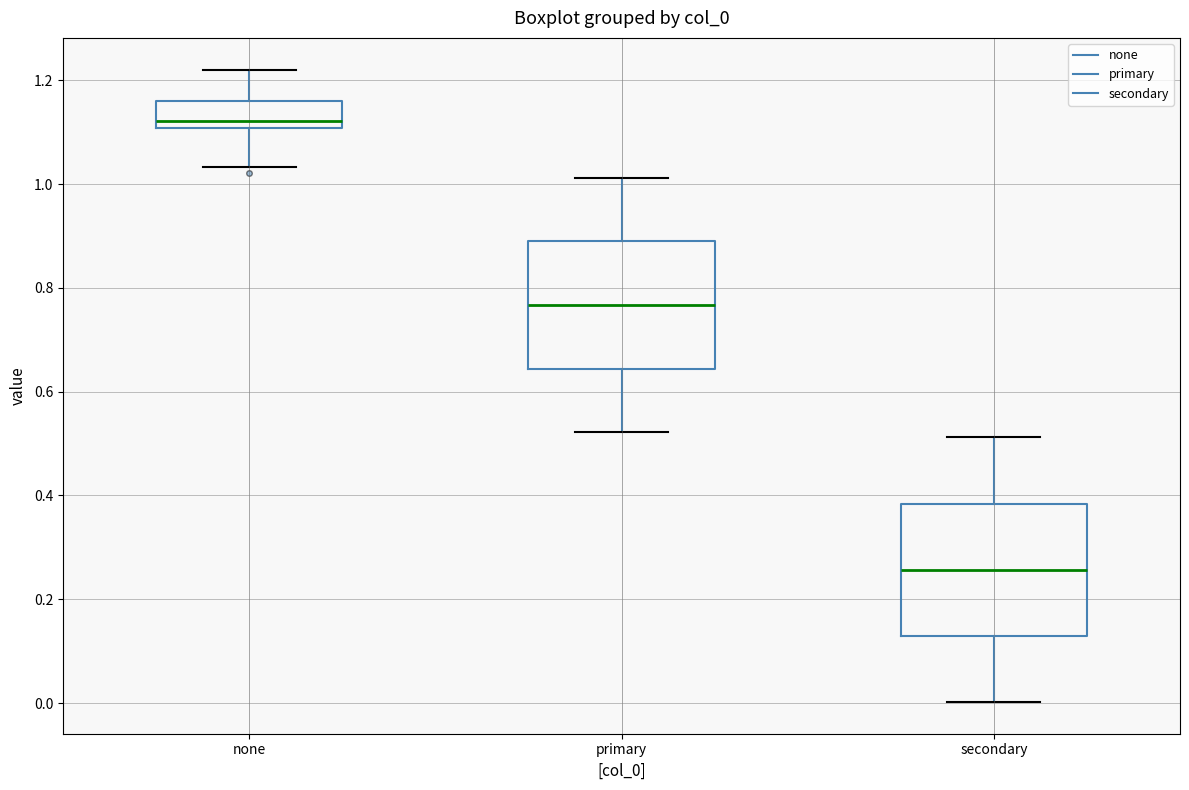

Where does the lower whisker of the box for primary end on the y-axis? The values are not printed on the chart, so give them approximately, as read against the axis.

0.52